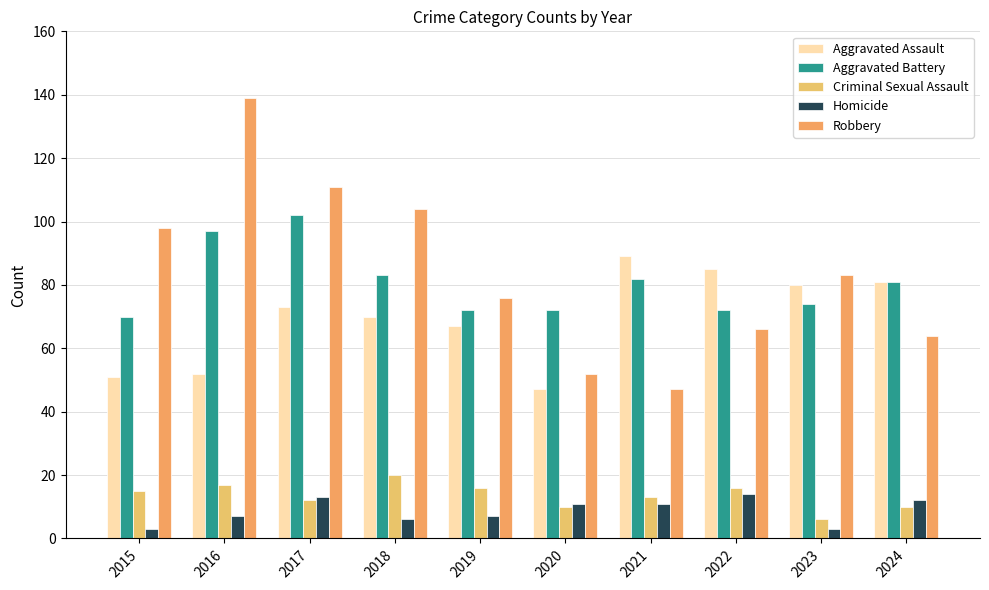

What is the highest value of the Robbery series?

139